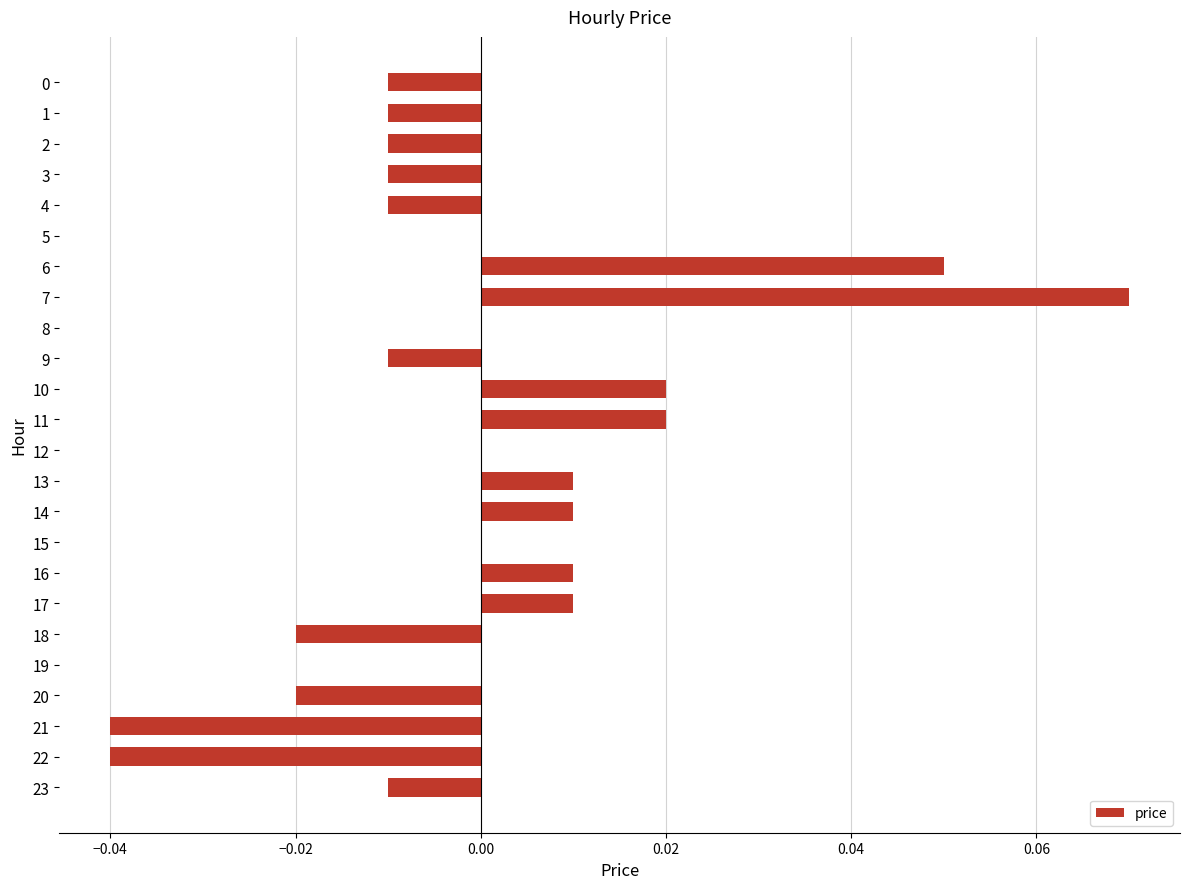

True or false: the data shows 0.0 at 13.

True